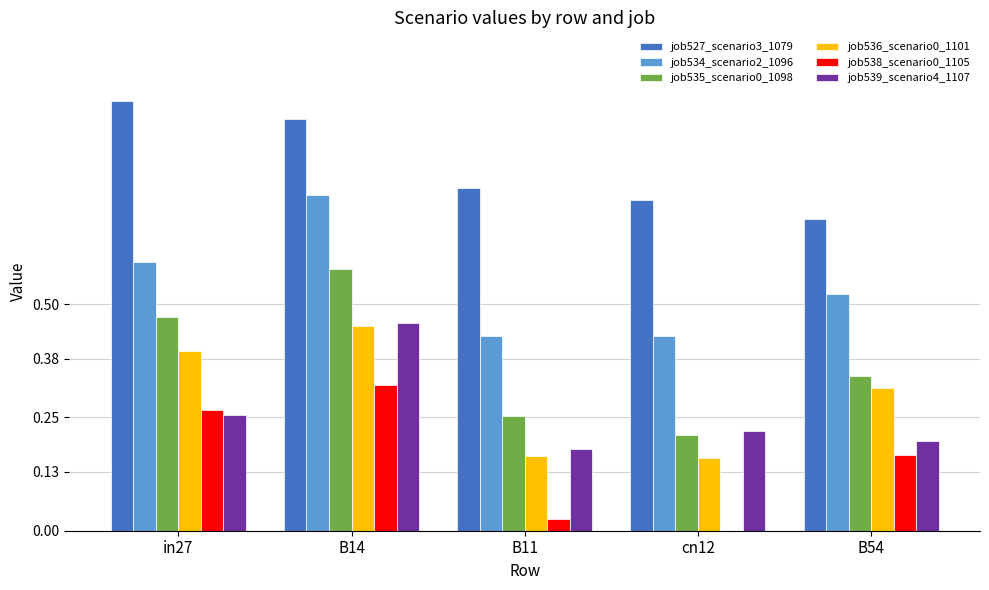

How many distinct data groups are displayed?

6